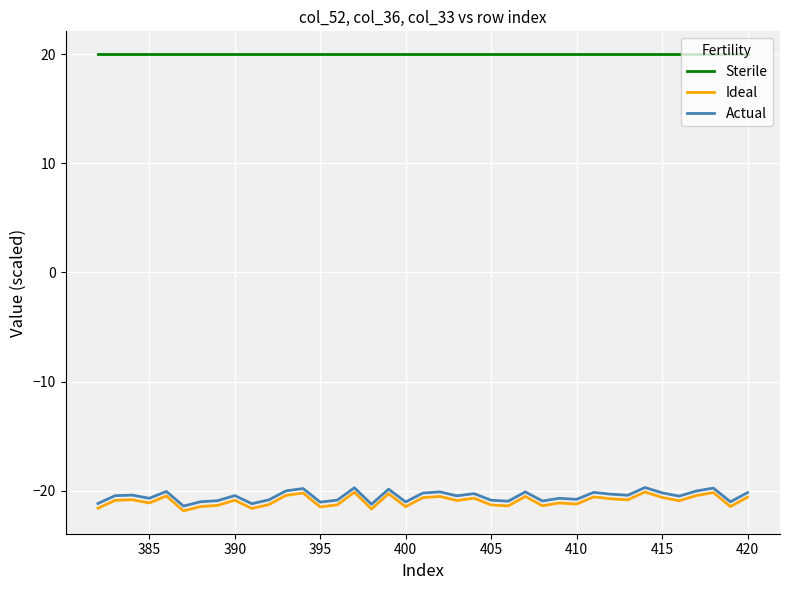

The value of Ideal at 400 is -13.7. True or false?

False